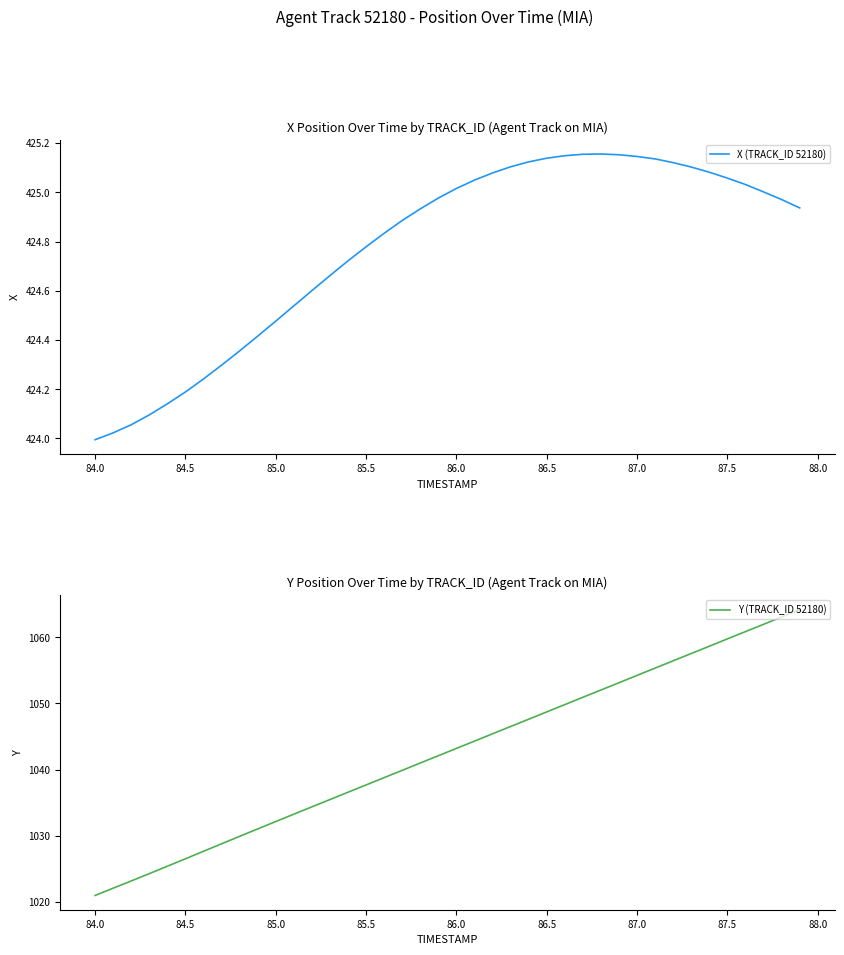

What is the maximum value for Y (TRACK_ID 52180)?

1064.2